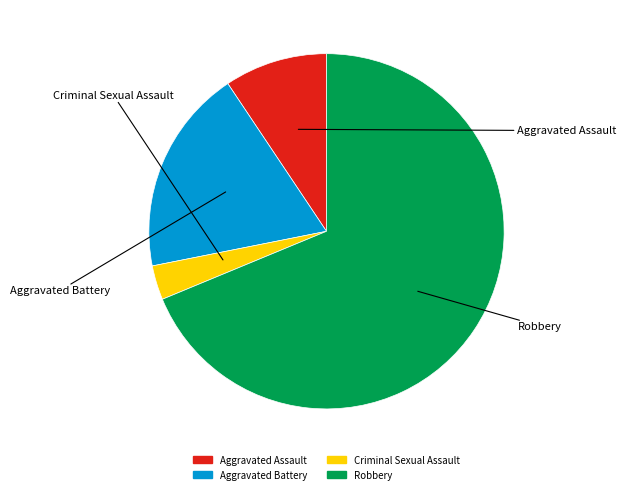

Is it true that Aggravated Battery is 19% of the pie?

True